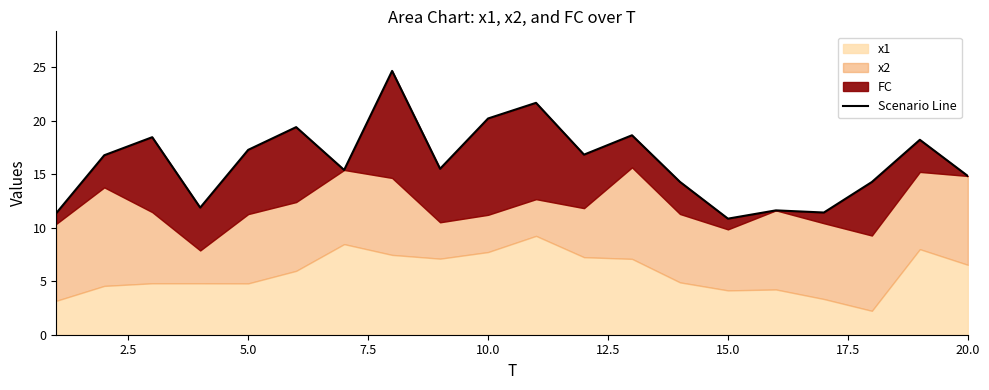

What is the difference between the second highest and second lowest values?

10.3